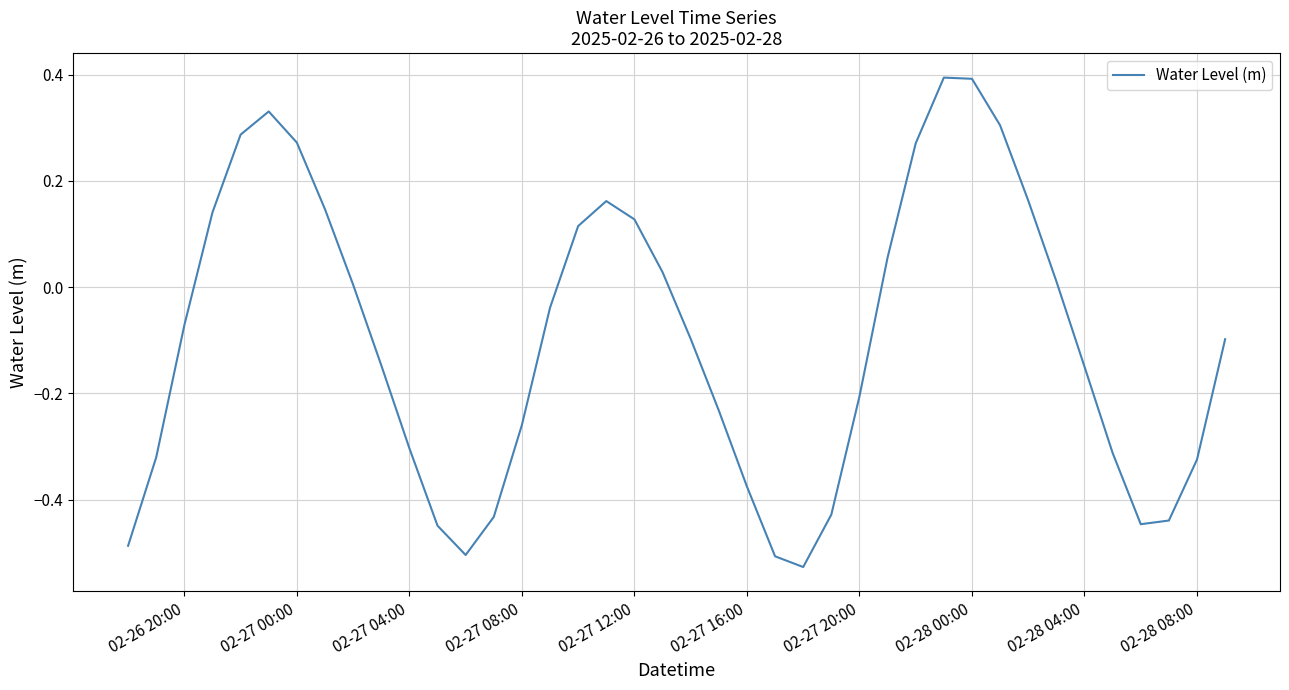

What is the greatest value displayed?

0.4